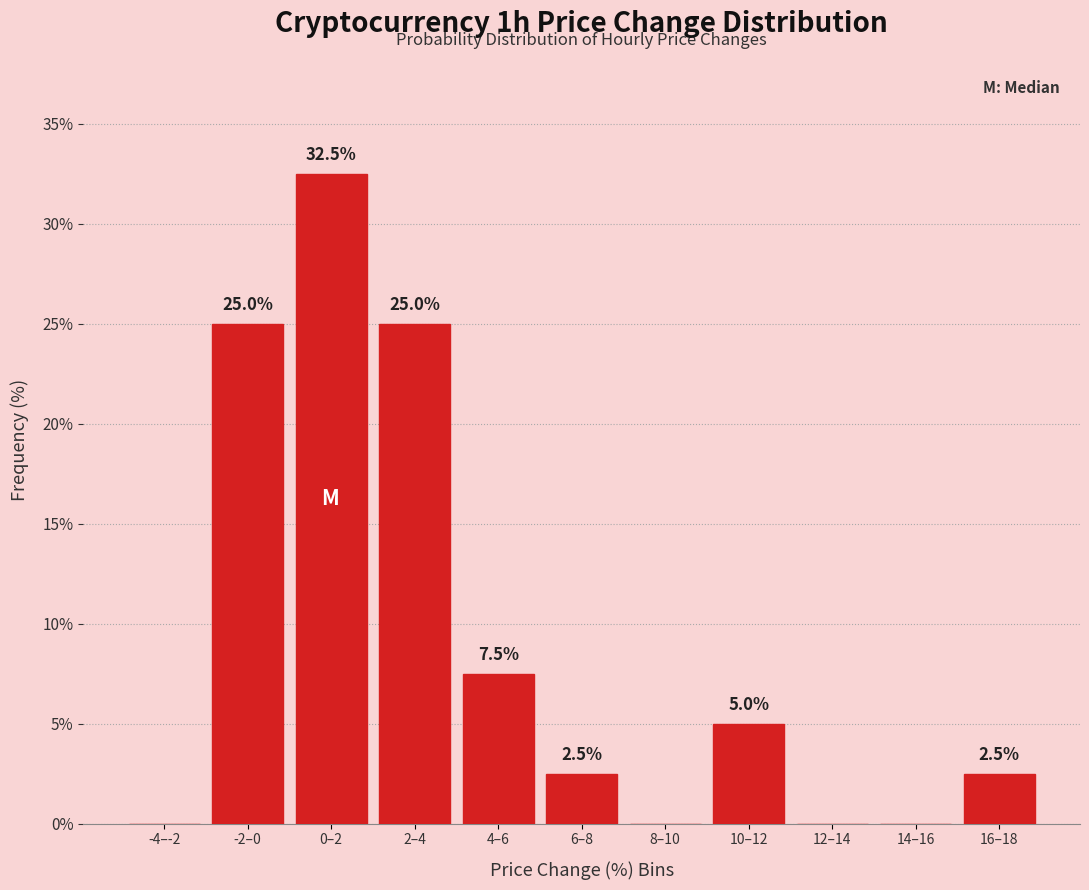

Reading left to right, extract all data points from this chart.

-4–-2=0.0	-2–0=25.0	0–2=32.5	2–4=25.0	4–6=7.5	6–8=2.5	8–10=0.0	10–12=5.0	12–14=0.0	14–16=0.0	16–18=2.5